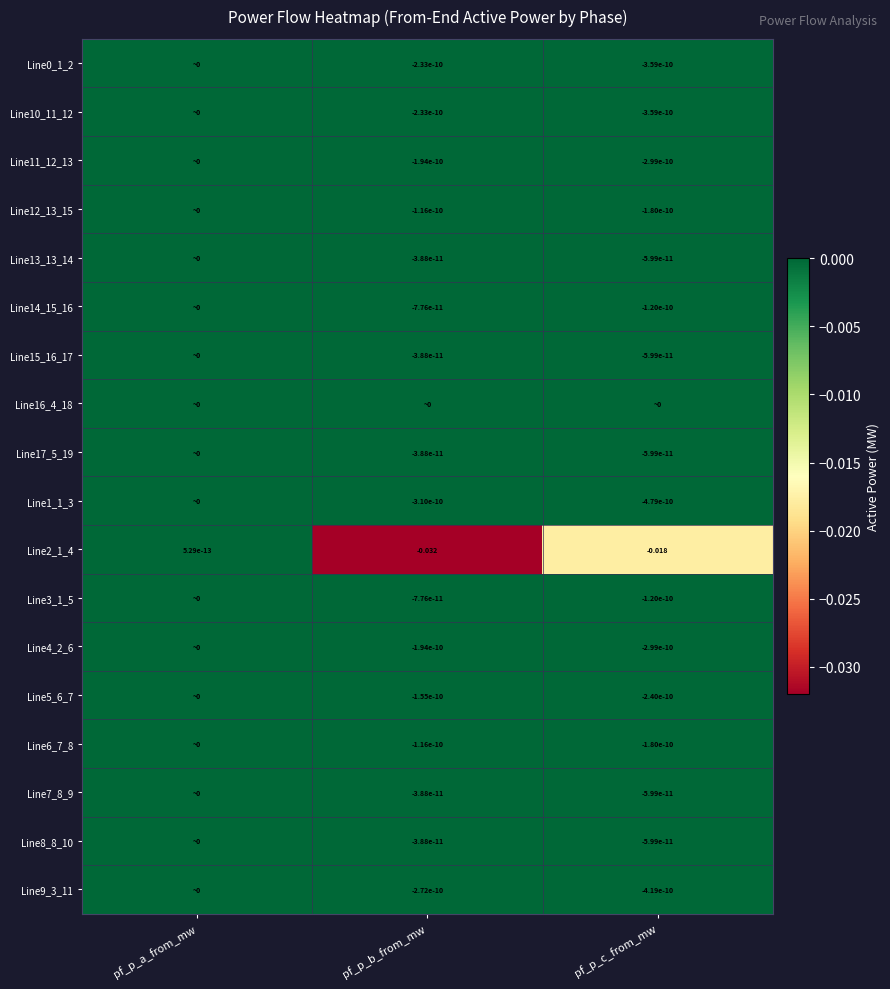

Is the value of Line5_6_7 at pf_p_c_from_mw greater than the value of Line0_1_2 at pf_p_b_from_mw?

No